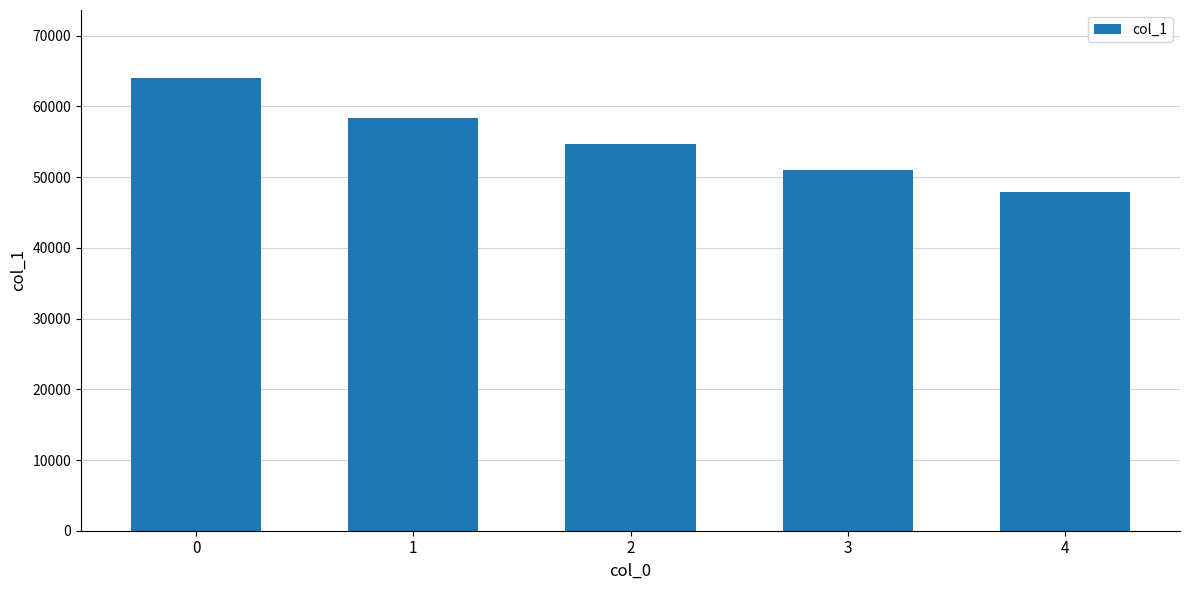

Is it true that the value at 4 is 84157?

False